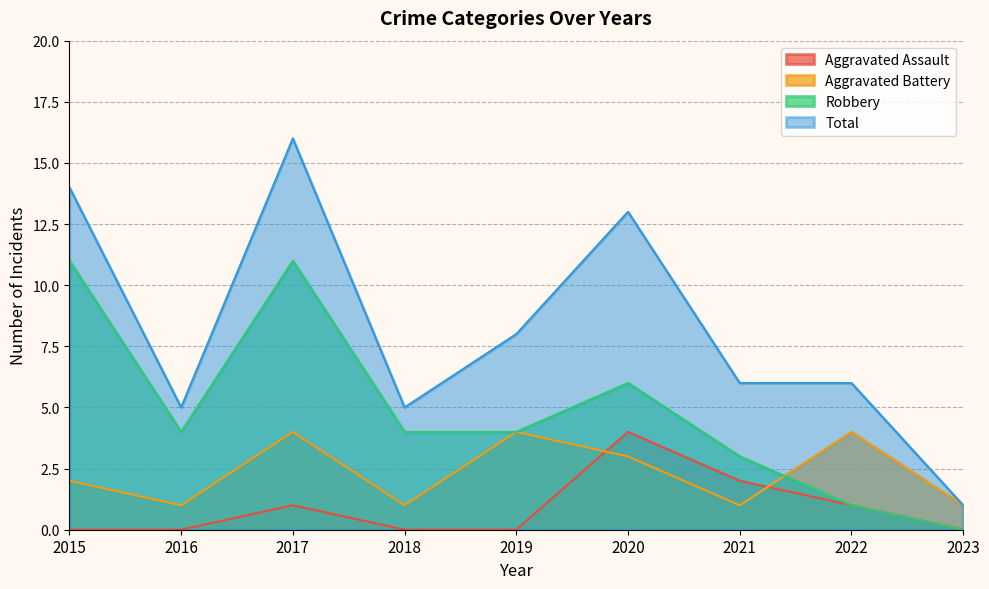

What are all the series names shown in the legend?

Aggravated Assault, Aggravated Battery, Robbery, Total